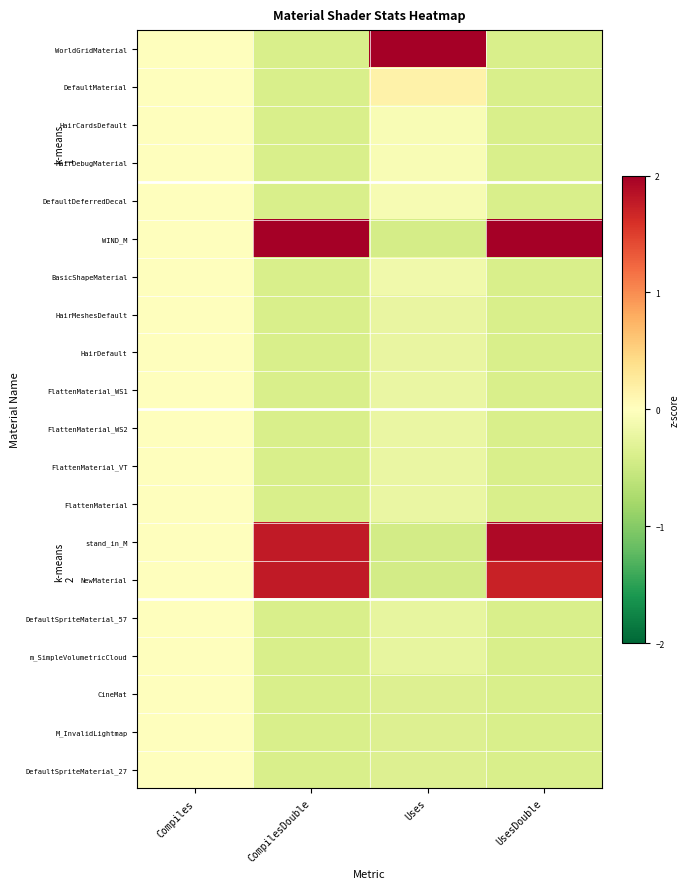

What is the difference between the highest and lowest values at Uses?

4.8